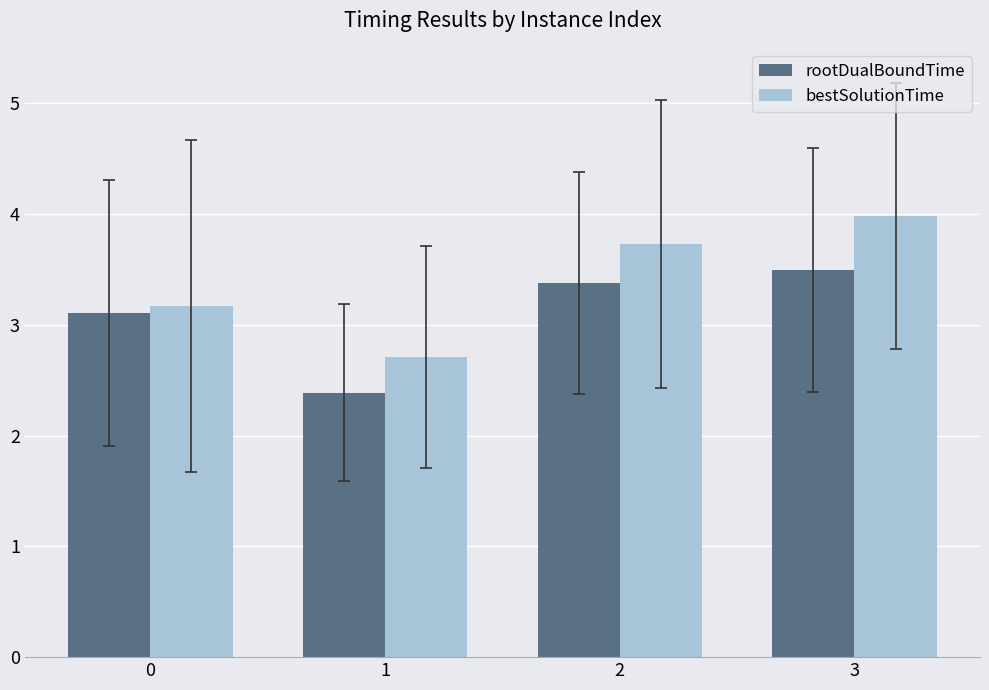

What is the difference between the bestSolutionTime values at 1 and 2?

1.0